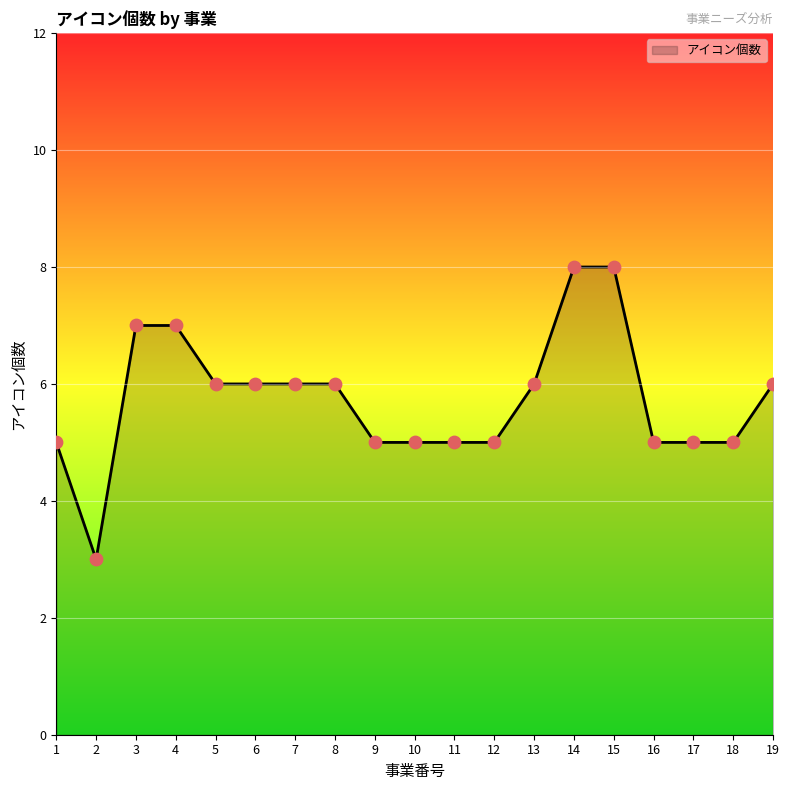

What is the change in value from 11 to 14?

+3